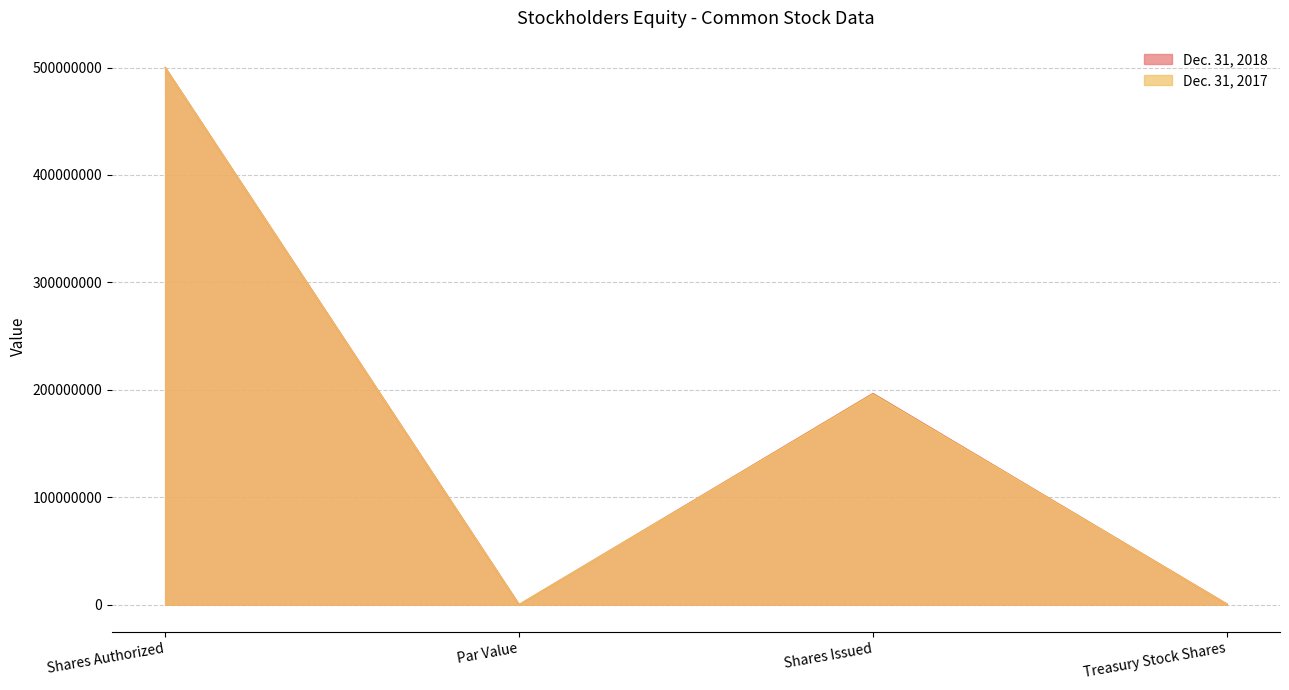

Does the chart display data point markers on the line(s)?

No